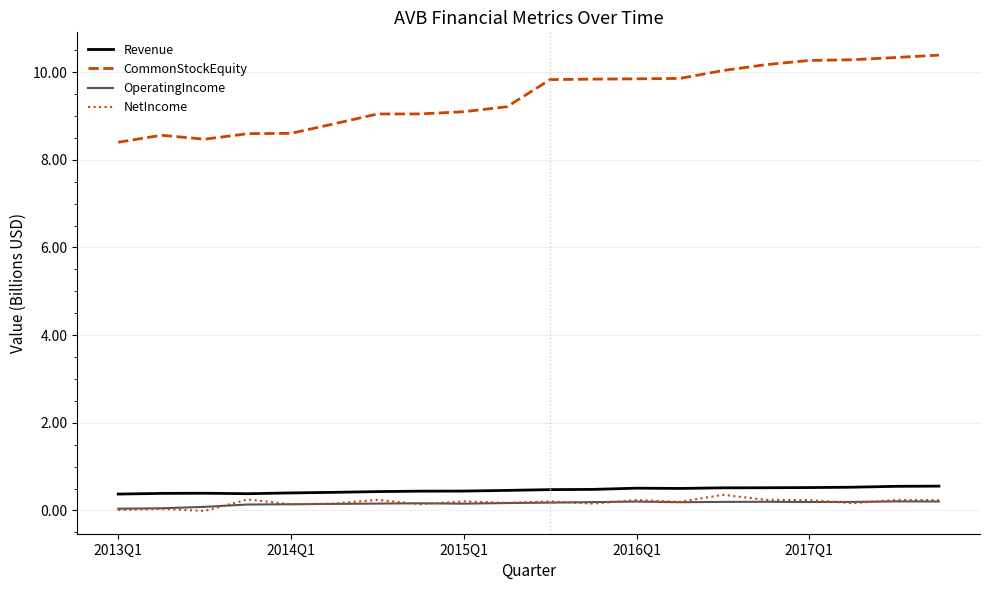

Which series has the widest spread of values?

CommonStockEquity